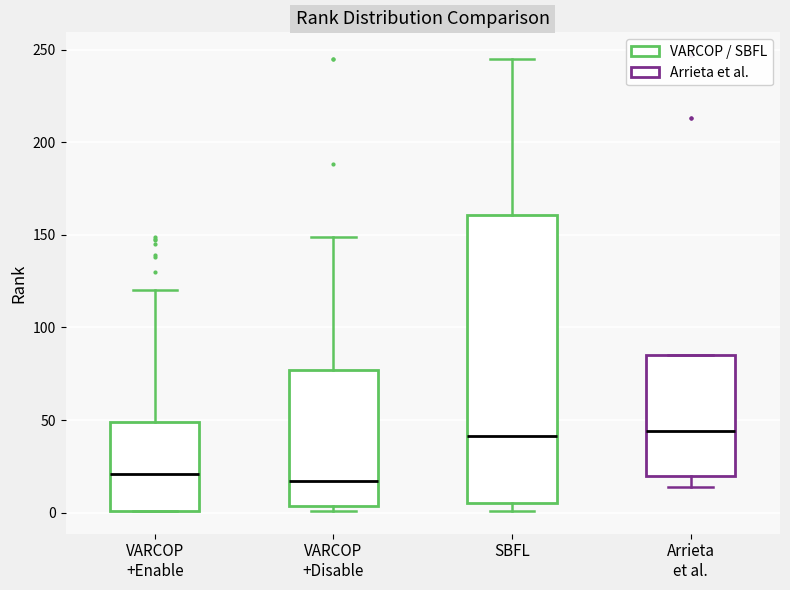

Which box is the tallest, from its lower edge to its upper edge?

SBFL